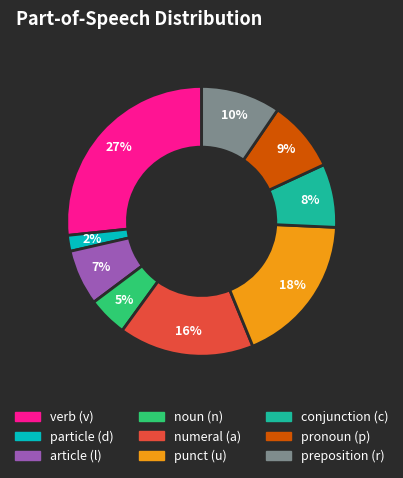

How many segments does this pie chart have?

9